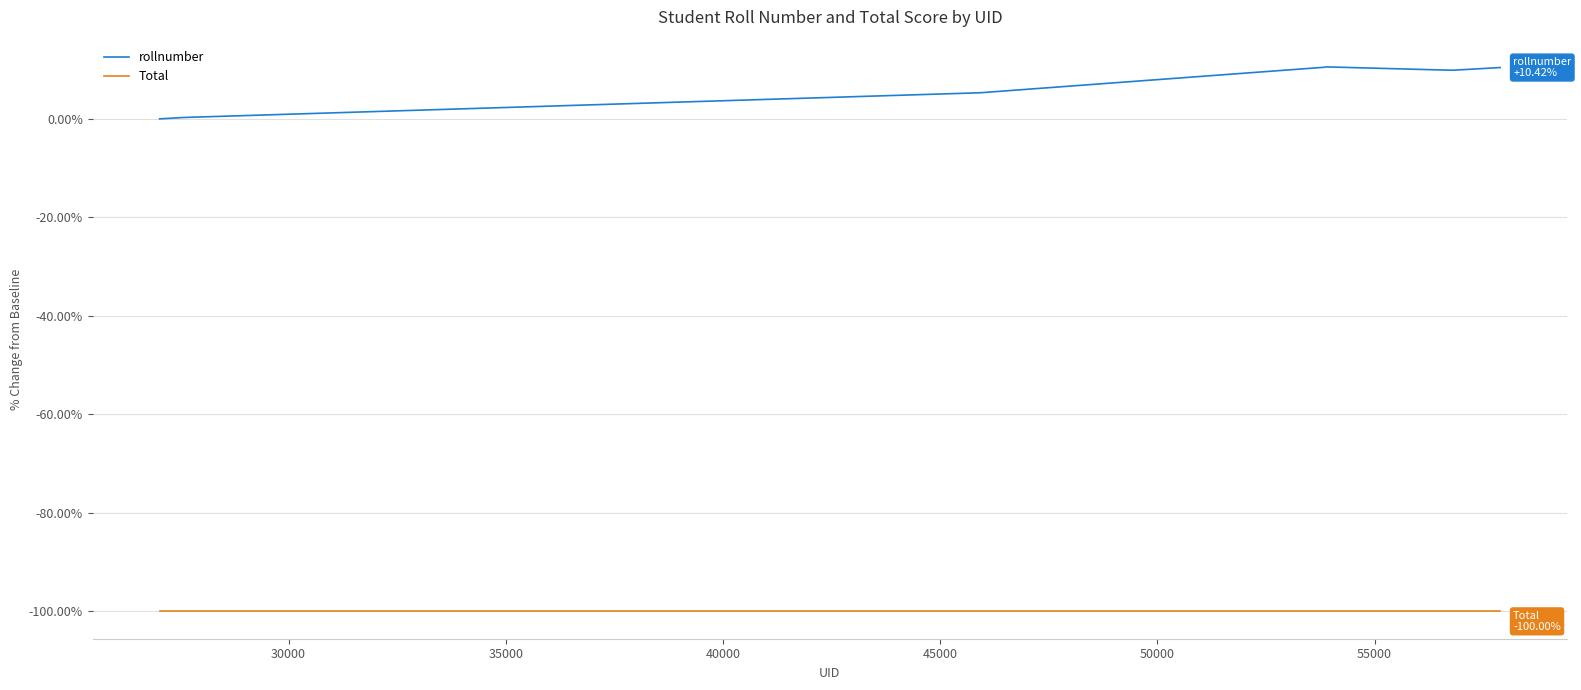

Which series has the widest spread of values?

rollnumber